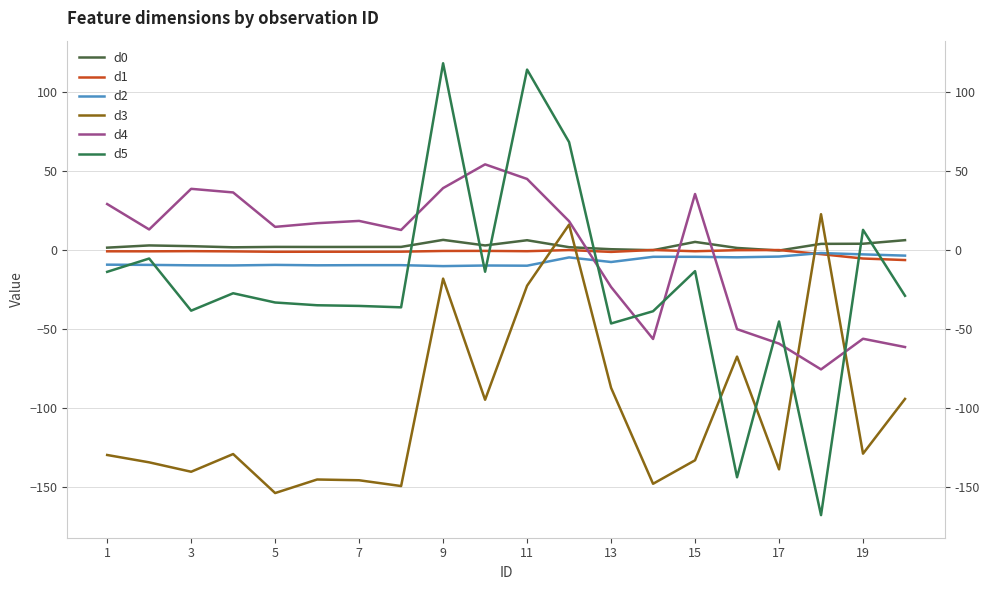

What is the value of the d5 point at the 10th from the left?

-13.9